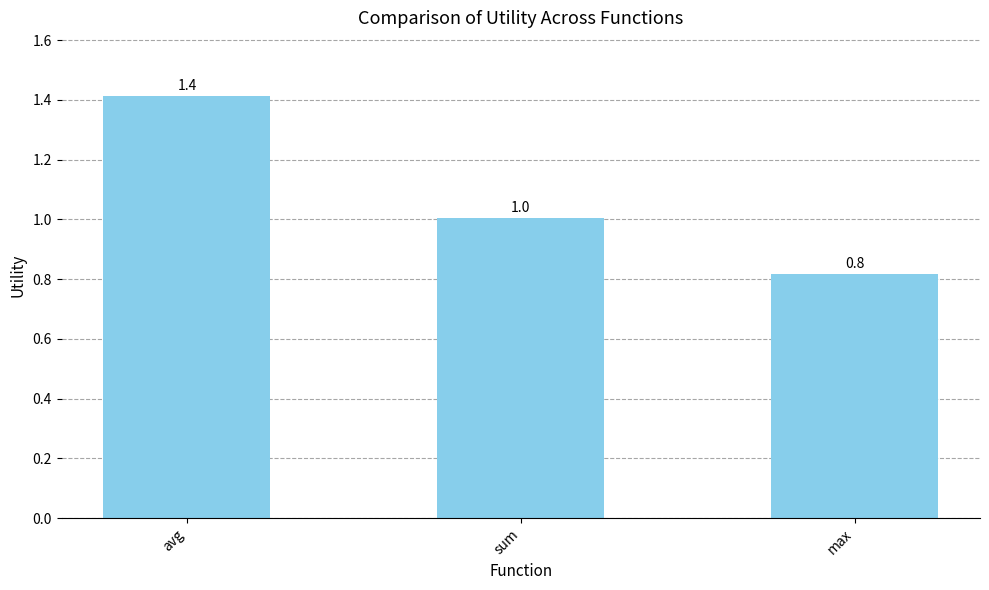

Are the bars grouped side by side (vs. stacked)?

No